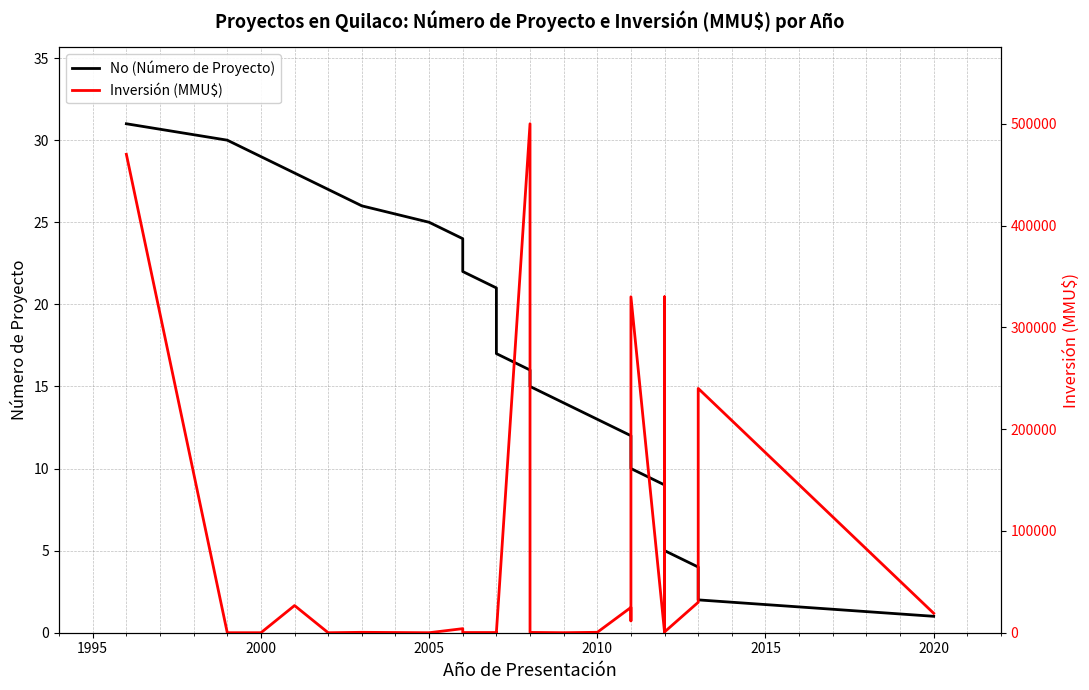

Which series has the largest total across all categories?

Inversión (MMU$)